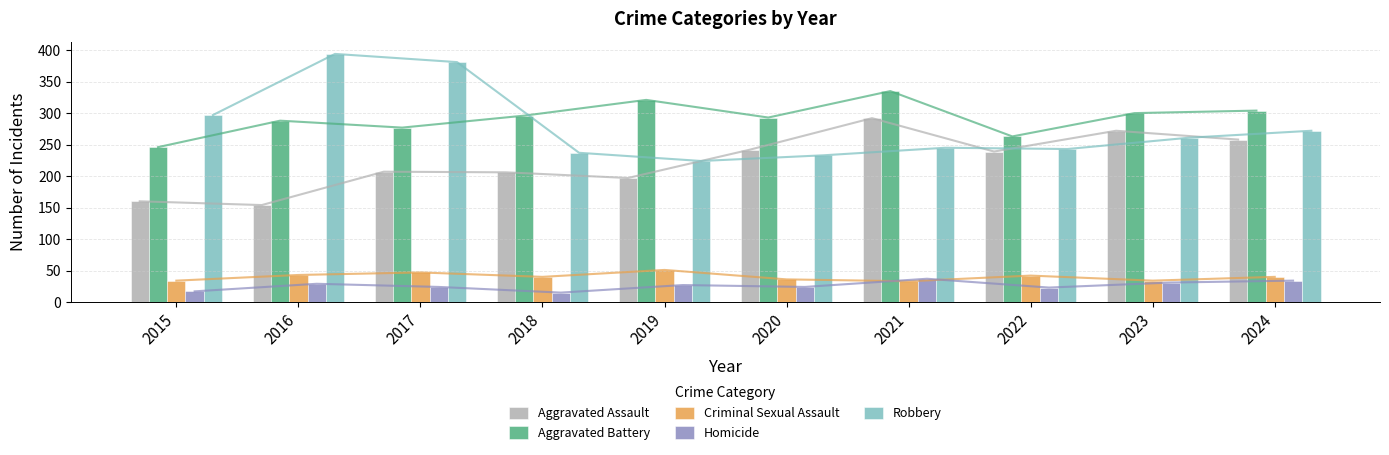

What is the lowest value of the Aggravated Assault series?

154